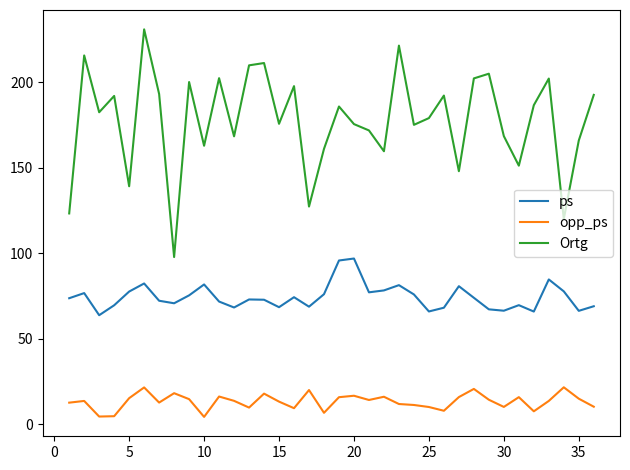

What is the average value of the Ortg series?

177.5